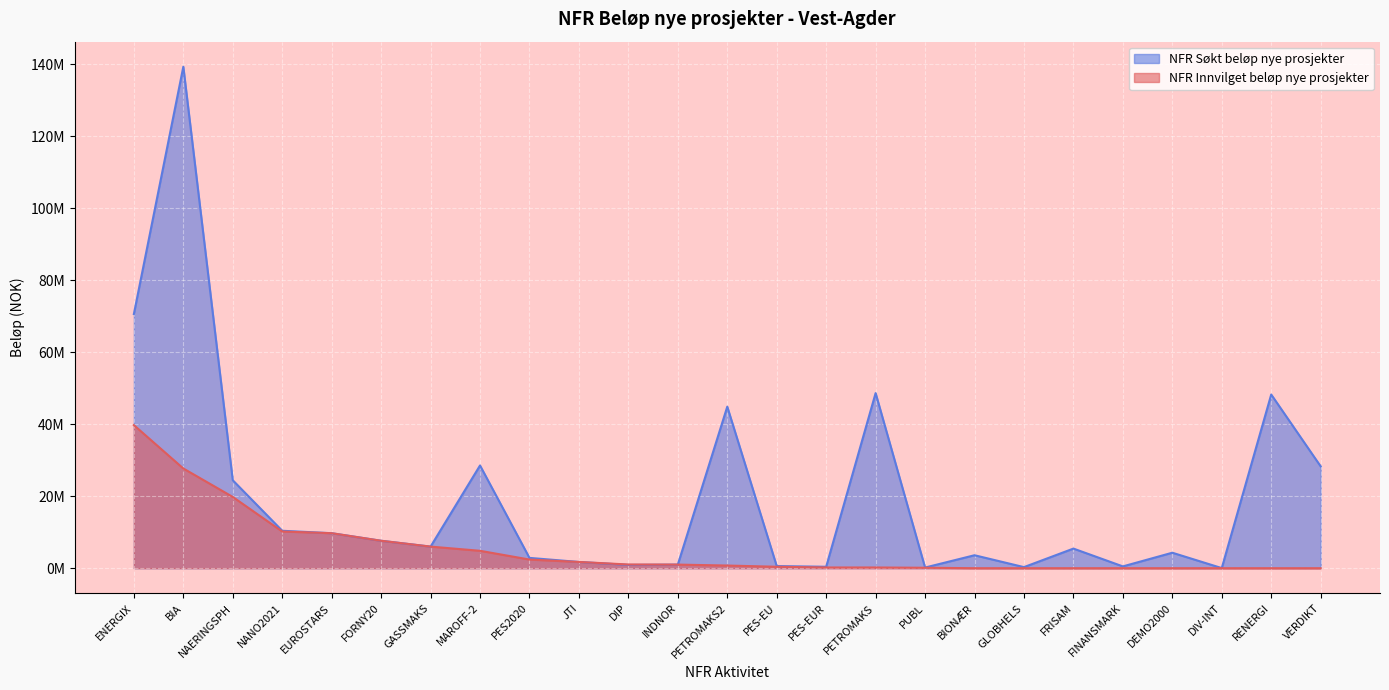

The value of NFR Søkt beløp nye prosjekter at PETROMAKS is 27316461. True or false?

False